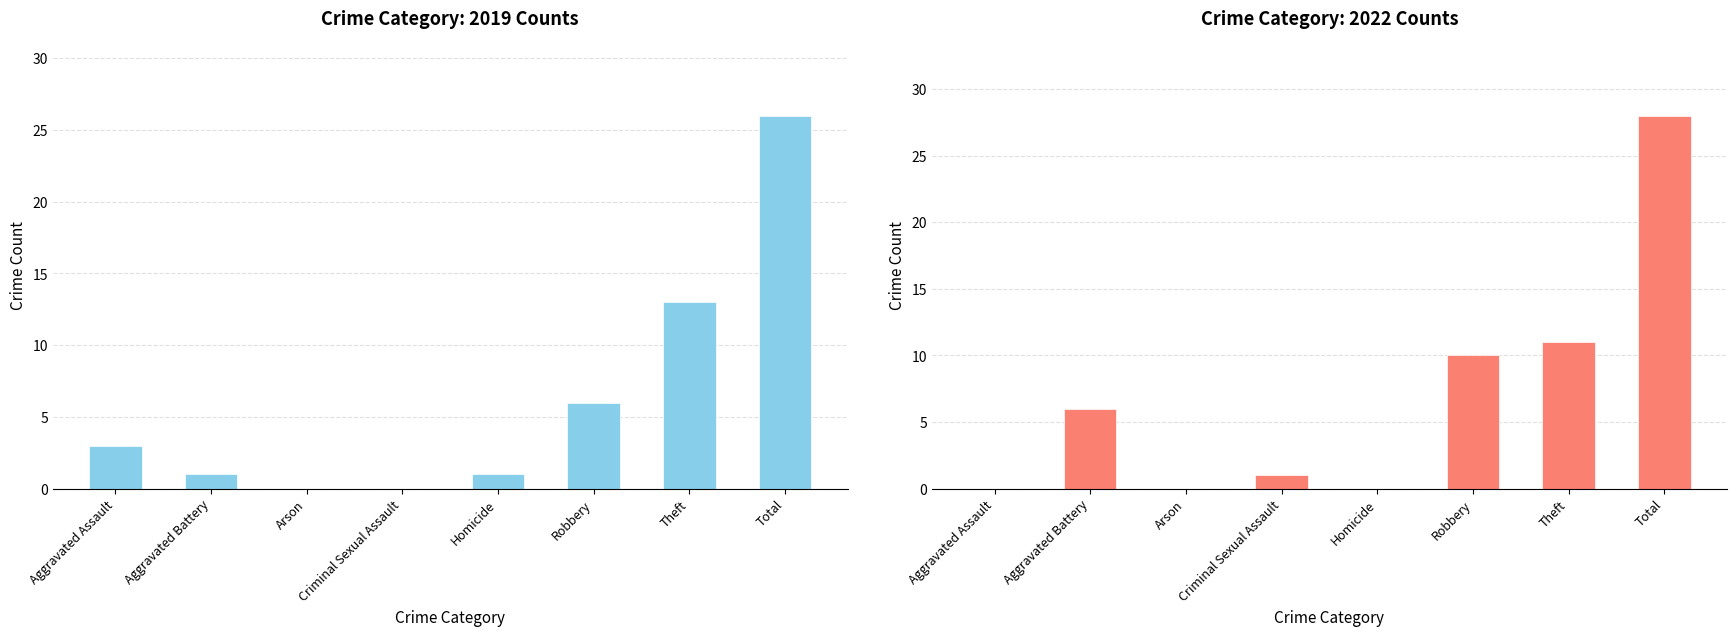

Which series has the largest total across all categories?

2022